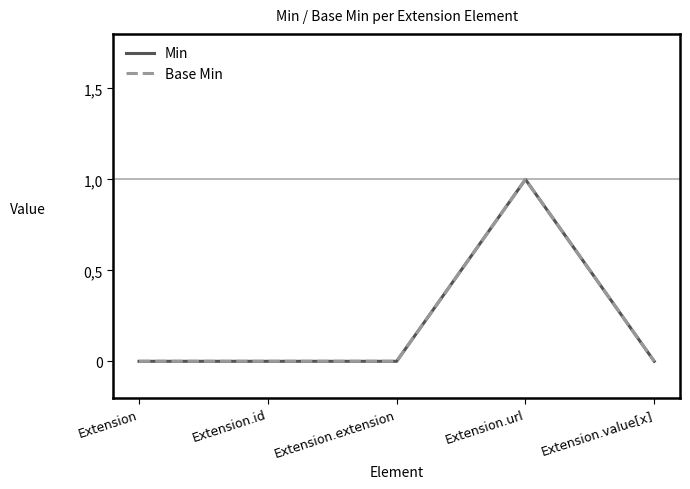

How many Base Min values are between 0 and 1?

5